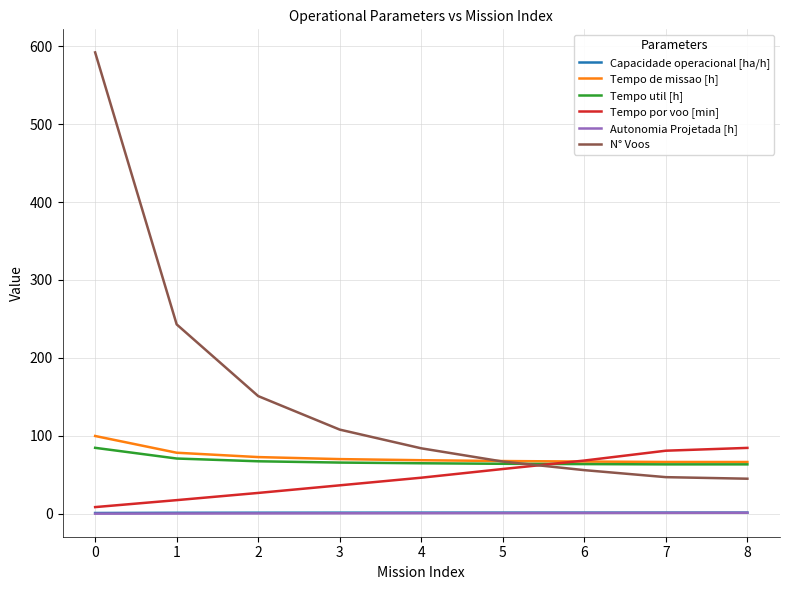

Which series has the widest spread of values?

N° Voos